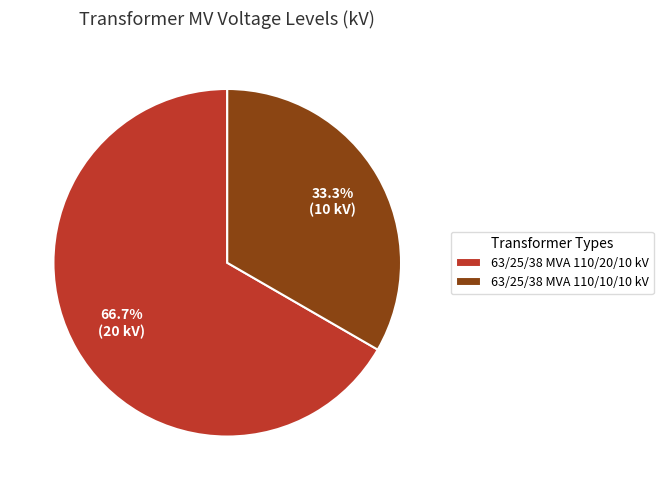

Between 63/25/38 MVA 110/20/10 kV and 63/25/38 MVA 110/10/10 kV, which is larger?

63/25/38 MVA 110/20/10 kV